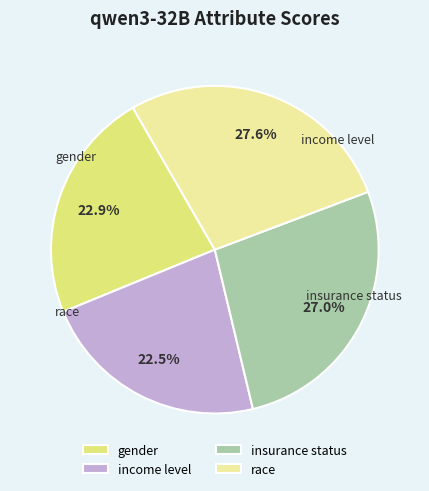

How much of the chart is everything except income level?

77.5%